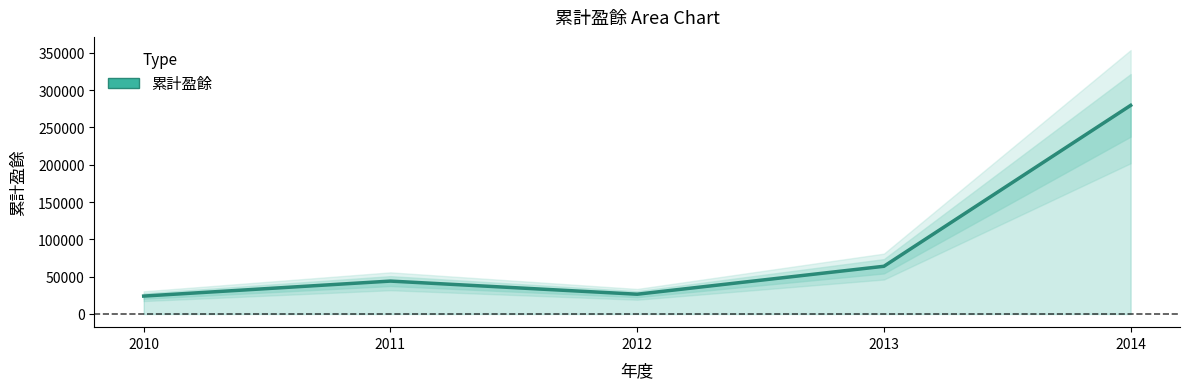

The chart shows a value of 104451 at 2013. True or false?

False